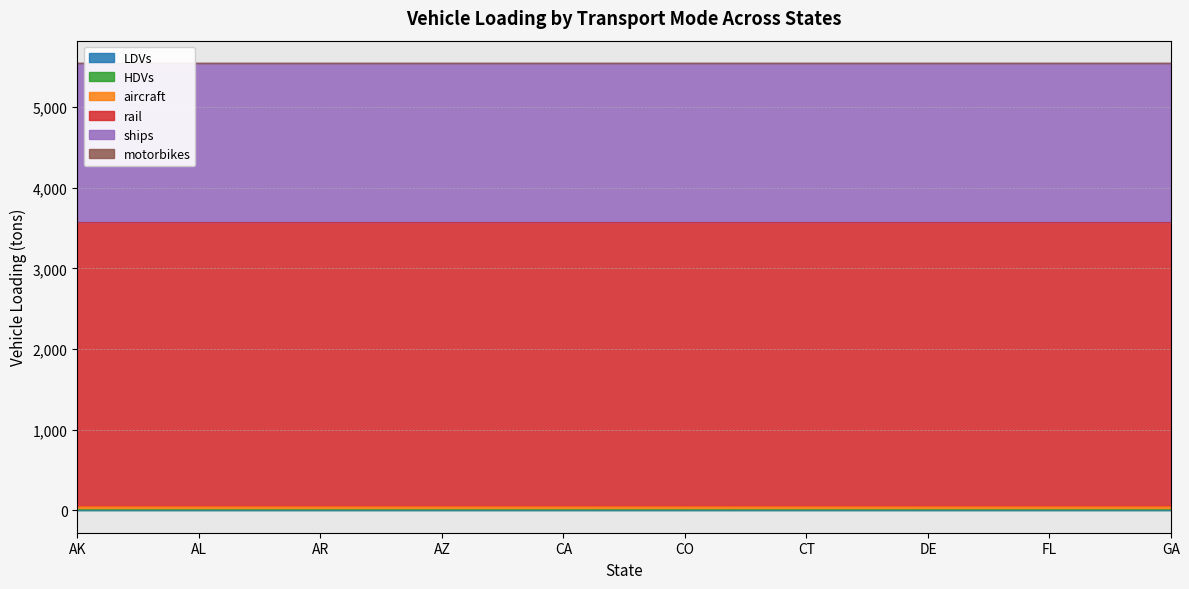

List the series in order of their peak value, lowest first.

motorbikes, LDVs, HDVs, aircraft, ships, rail